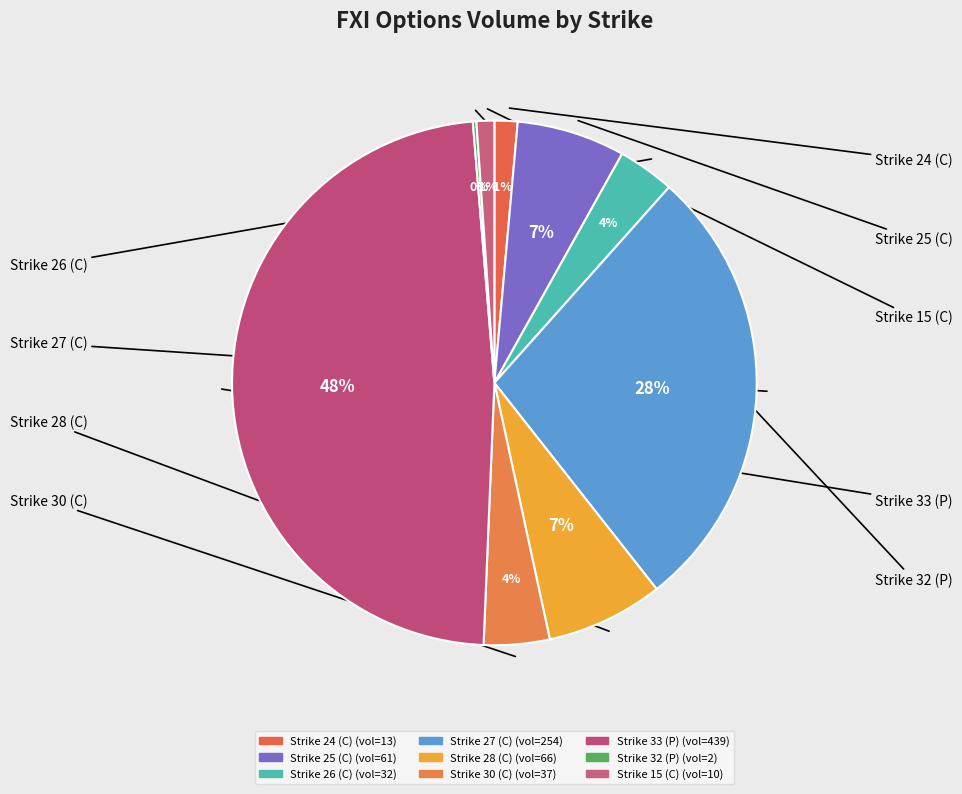

What is the smallest slice in the pie chart?

Strike 32 (P)